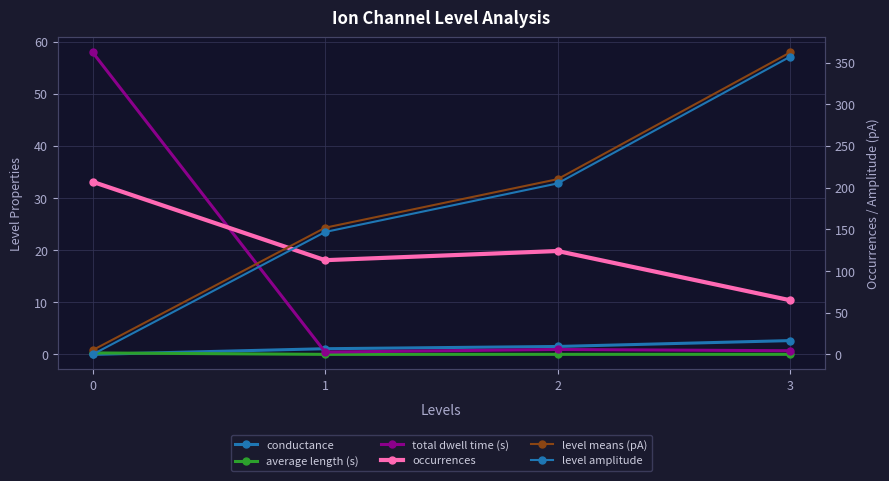

In average length (s), how many points are lower than both neighbors (excluding endpoints)?

1